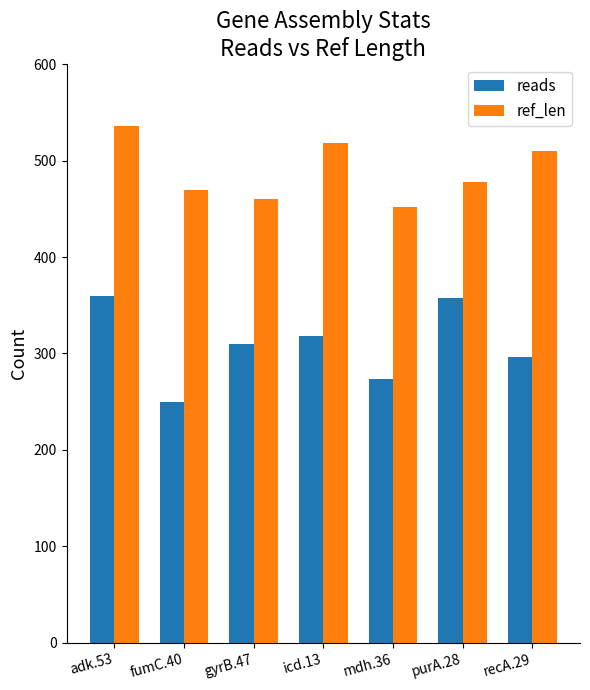

How many bars are there in each group?

2